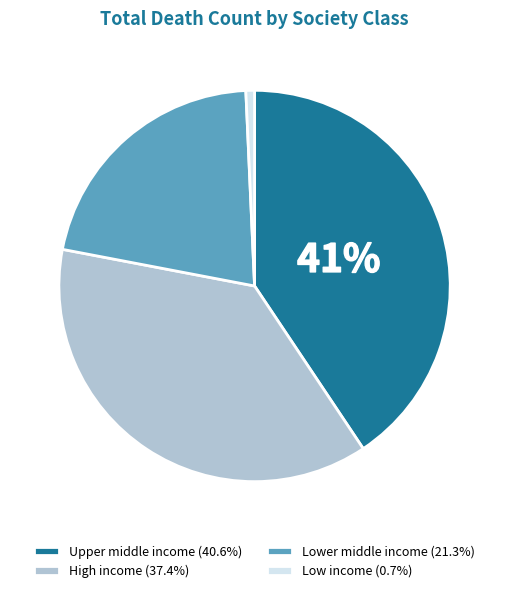

Rank the categories by value from highest to lowest.

Upper middle income, High income, Lower middle income, Low income